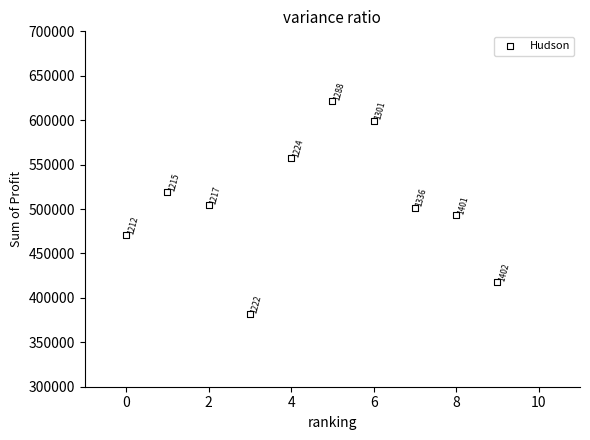

What Y value in the scatter plot is closest to 501405?

501524.0